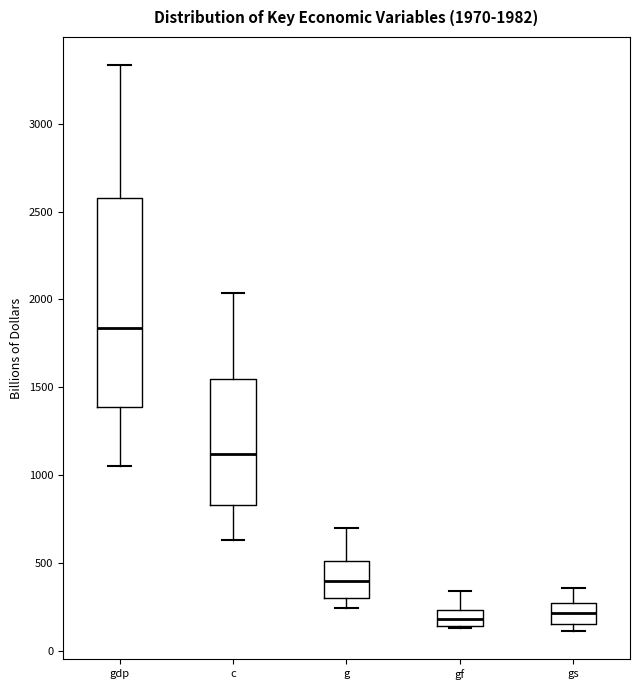

Comparing the boxes themselves (not the whiskers), which one is the tallest?

gdp